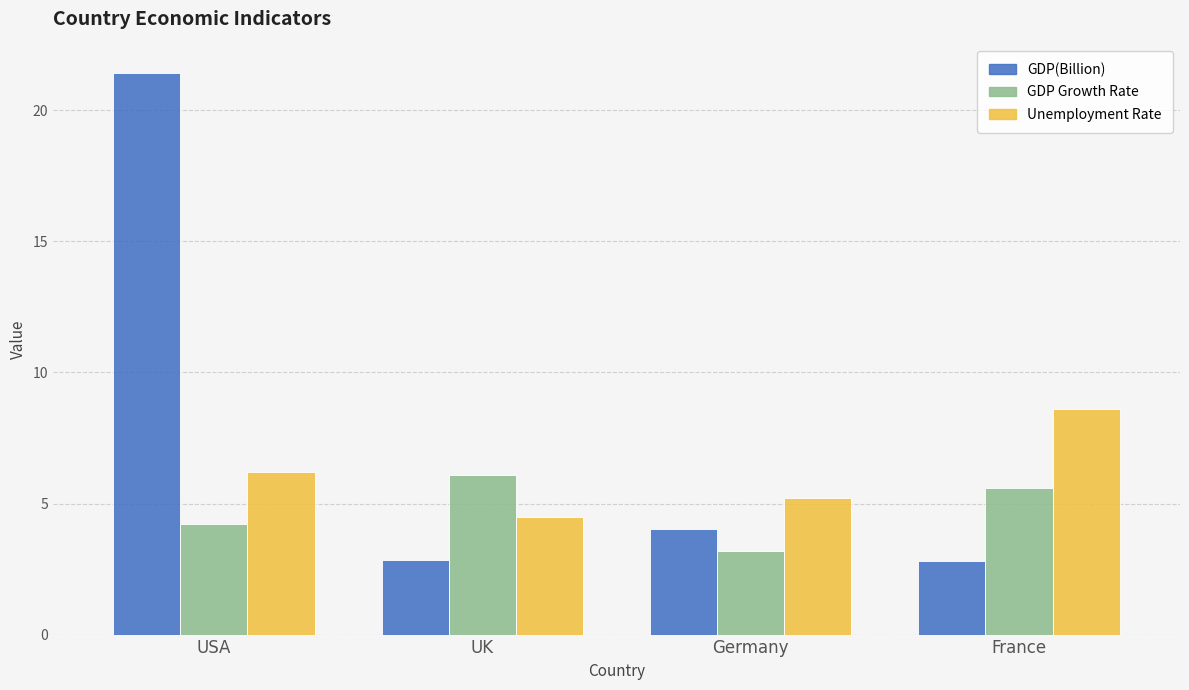

Between USA and Germany, which series saw the biggest shift?

GDP(Billion)